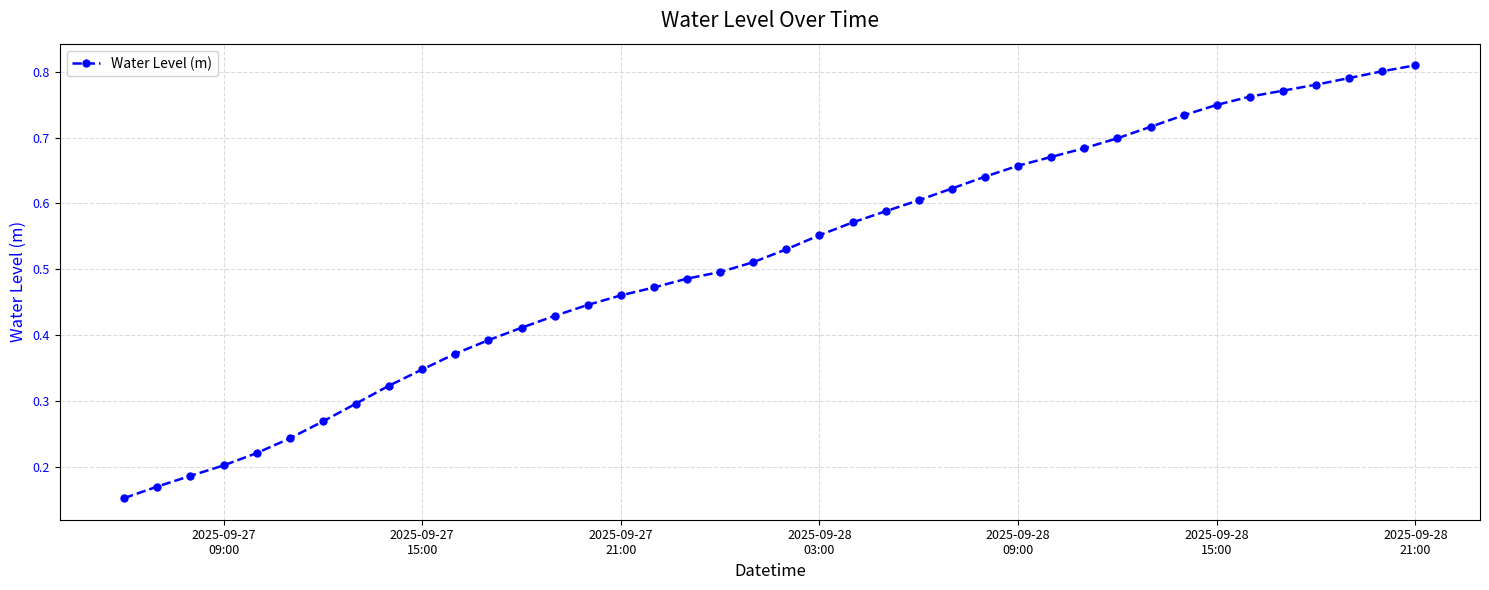

What is the sum of all values?

20.6